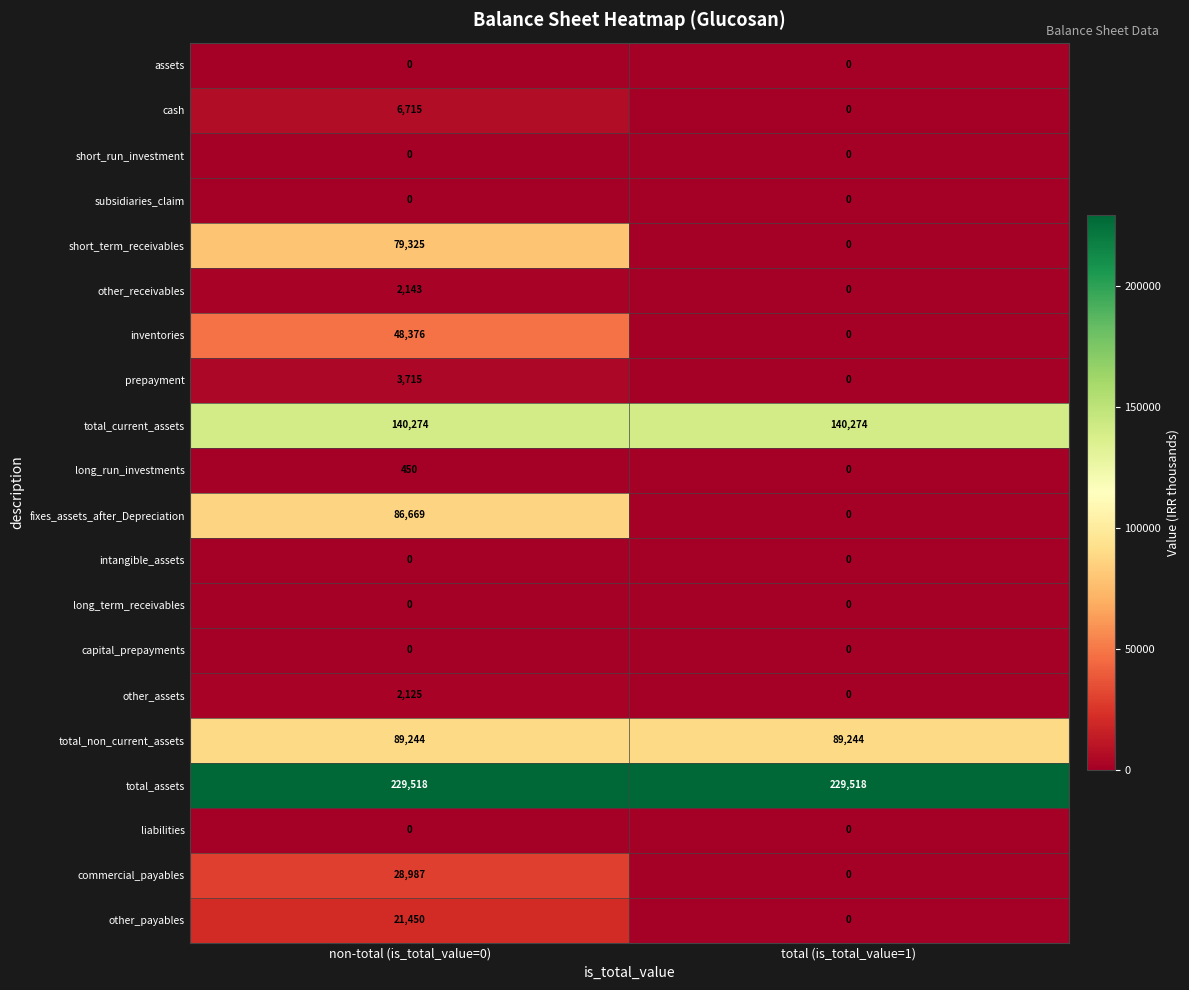

True or false: subsidiaries_claim has a value of 0 at total (is_total_value=1).

True